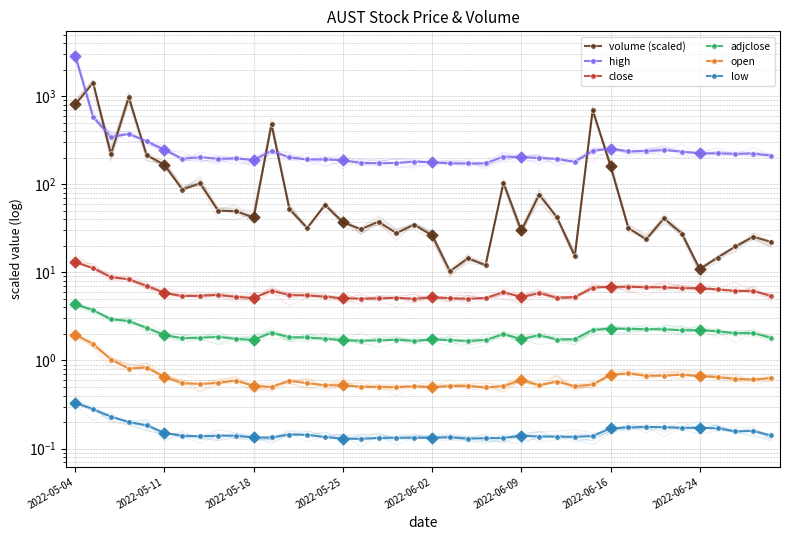

At which category is the sum across all series the highest?

2022-05-04